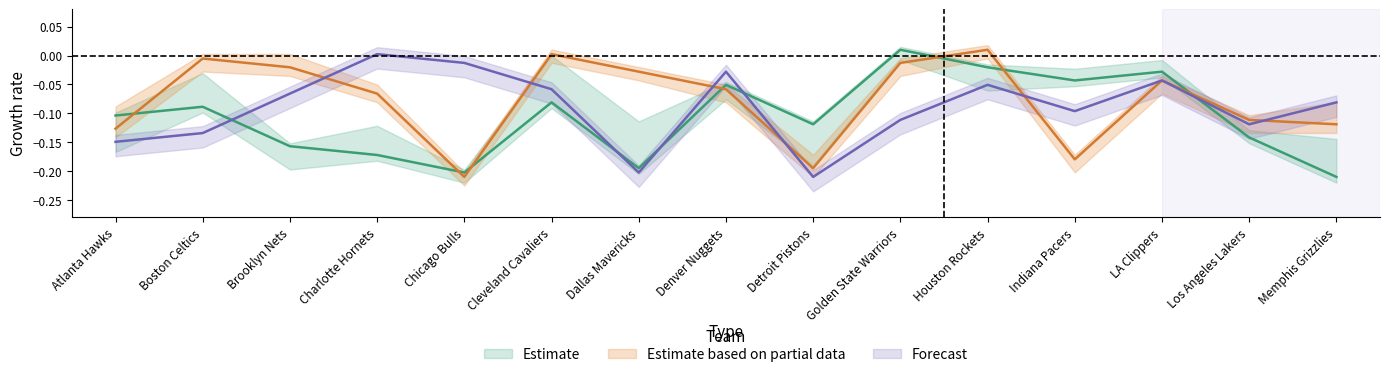

Reading right to left, list all the values displayed in this chart.

FG_PCT_RANK: Memphis Grizzlies=-0.2	Los Angeles Lakers=-0.1	LA Clippers=-0.0	Indiana Pacers=-0.0	Houston Rockets=-0.0	Golden State Warriors=0.0	Detroit Pistons=-0.1	Denver Nuggets=-0.1	Dallas Mavericks=-0.2	Cleveland Cavaliers=-0.1	Chicago Bulls=-0.2	Charlotte Hornets=-0.2	Brooklyn Nets=-0.2	Boston Celtics=-0.1	Atlanta Hawks=-0.1
FG3M_RANK: Memphis Grizzlies=-0.1	Los Angeles Lakers=-0.1	LA Clippers=-0.0	Indiana Pacers=-0.2	Houston Rockets=0.0	Golden State Warriors=-0.0	Detroit Pistons=-0.2	Denver Nuggets=-0.1	Dallas Mavericks=-0.0	Cleveland Cavaliers=0.0	Chicago Bulls=-0.2	Charlotte Hornets=-0.1	Brooklyn Nets=-0.0	Boston Celtics=-0.0	Atlanta Hawks=-0.1
FTM_RANK: Memphis Grizzlies=-0.1	Los Angeles Lakers=-0.1	LA Clippers=-0.0	Indiana Pacers=-0.1	Houston Rockets=-0.1	Golden State Warriors=-0.1	Detroit Pistons=-0.2	Denver Nuggets=-0.0	Dallas Mavericks=-0.2	Cleveland Cavaliers=-0.1	Chicago Bulls=-0.0	Charlotte Hornets=0.0	Brooklyn Nets=-0.1	Boston Celtics=-0.1	Atlanta Hawks=-0.1